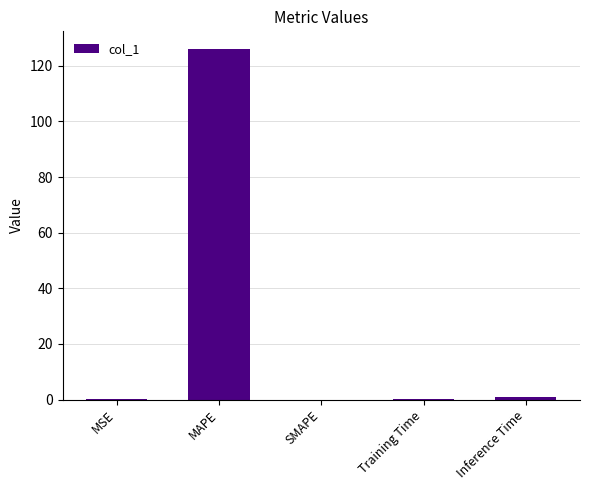

Between Training Time and MAPE, which is larger?

MAPE